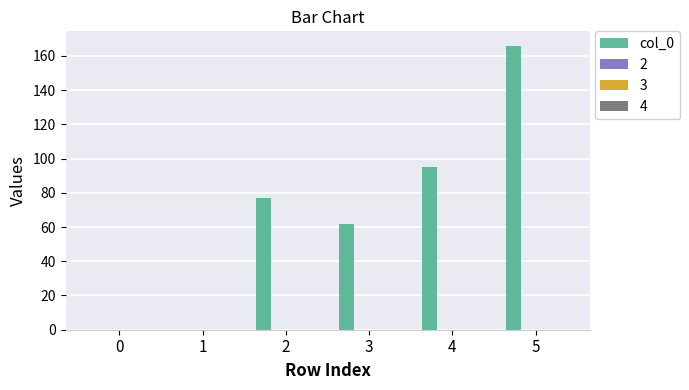

What is the sum of all values?

400